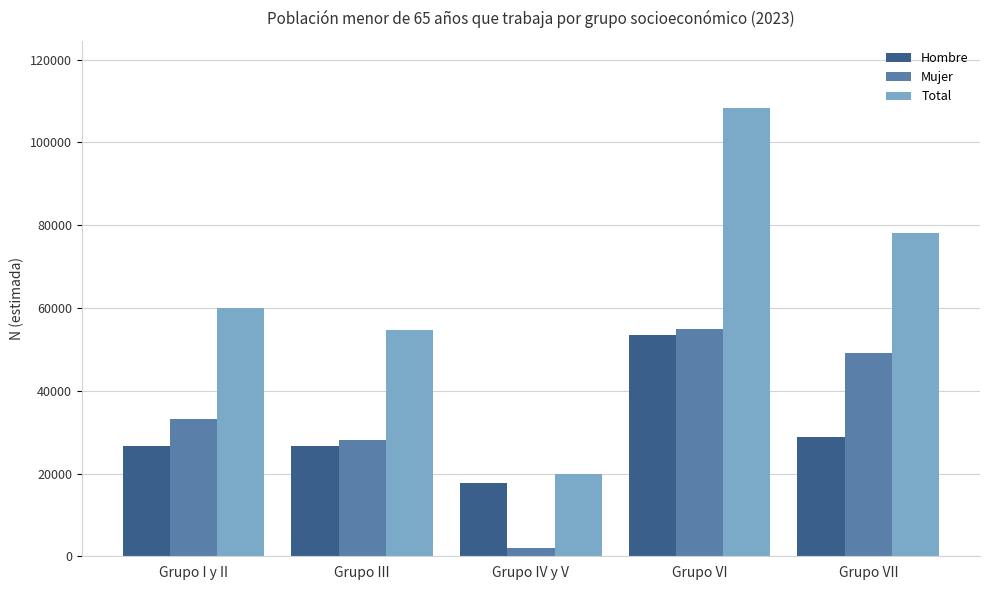

True or false: Total has a value of 8396 at Grupo IV y V.

False